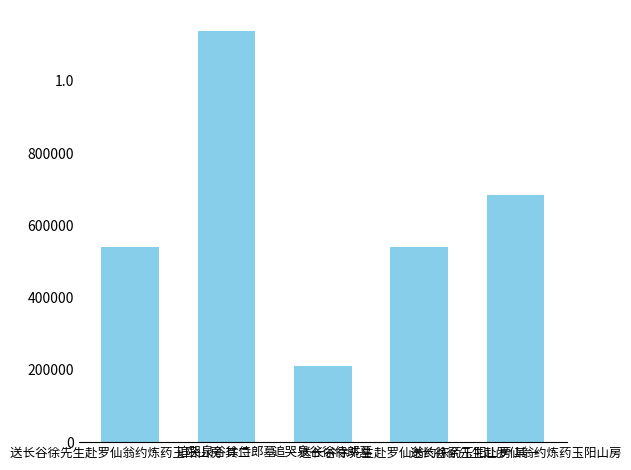

What is the ratio of the value at 追哭泉谷徐侍郎墓 to the value at 送长谷徐先生赴罗仙翁约炼药玉阳山房 其二?

2.1